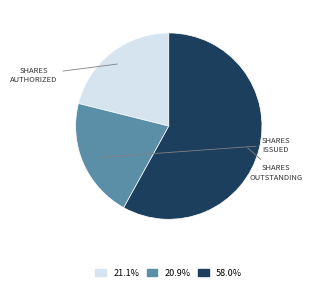

Is there a majority slice in this chart?

Yes